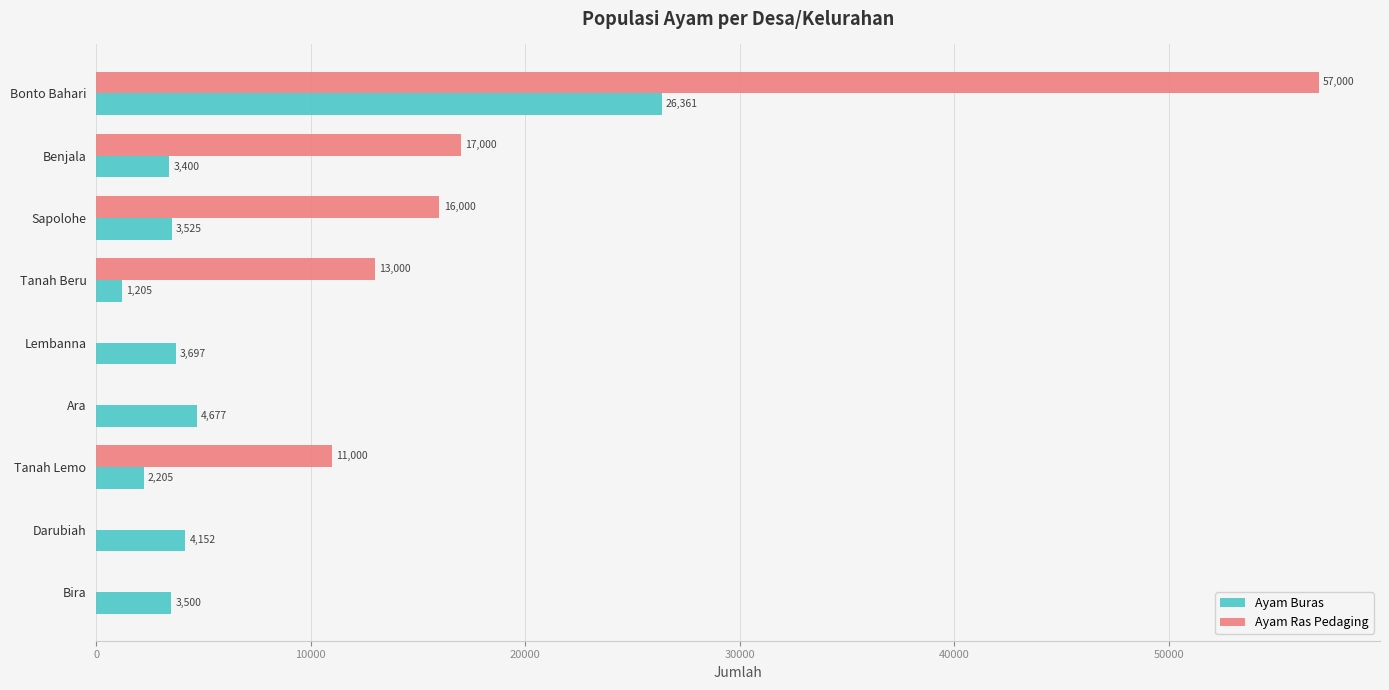

Where is Ayam Ras Pedaging nearest to the value 28500?

Benjala